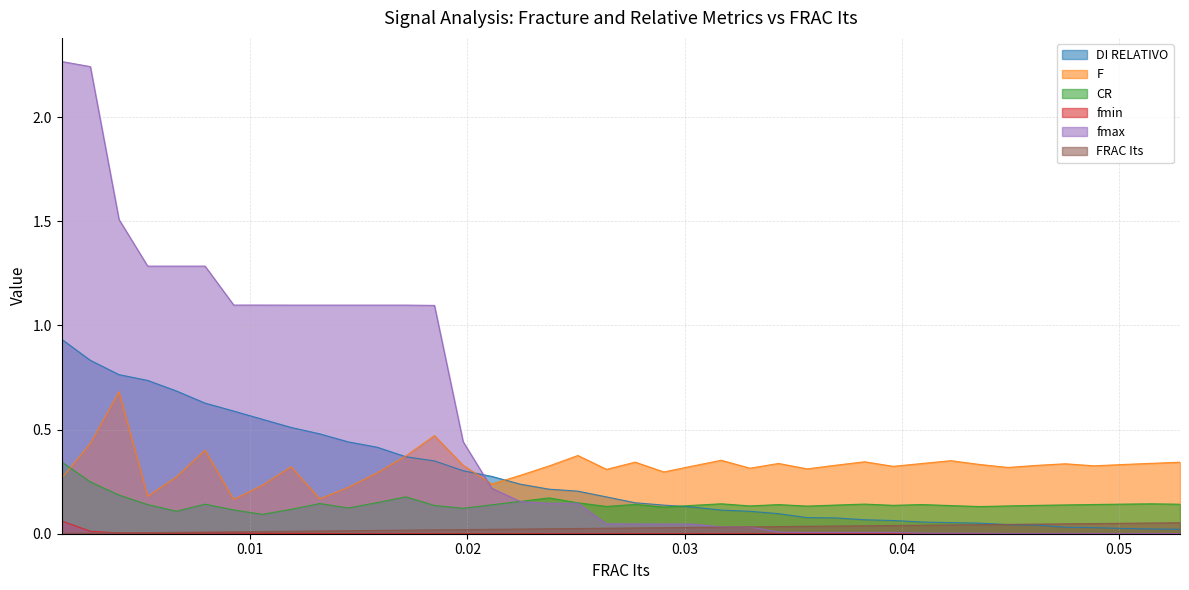

Reading left to right, list all the values displayed in this chart.

FRAC Its: 0.0	0.0	0.0	0.0	0.0	0.0	0.0	0.0	0.0	0.0	0.0	0.0	0.0	0.0	0.0	0.0	0.0	0.0	0.0	0.0	0.0	0.0	0.0	0.0	0.0	0.0	0.0	0.0	0.0	0.0	0.0	0.0	0.0	0.0	0.0	0.0	0.0	0.1	0.1	0.1
DI RELATIVO: 0.9	0.8	0.8	0.7	0.7	0.6	0.6	0.5	0.5	0.5	0.4	0.4	0.4	0.3	0.3	0.3	0.2	0.2	0.2	0.2	0.1	0.1	0.1	0.1	0.1	0.1	0.1	0.1	0.1	0.1	0.1	0.1	0.1	0.0	0.0	0.0	0.0	0.0	0.0	0.0
F: 0.3	0.4	0.7	0.2	0.3	0.4	0.2	0.2	0.3	0.2	0.2	0.3	0.4	0.5	0.3	0.2	0.3	0.3	0.4	0.3	0.3	0.3	0.3	0.4	0.3	0.3	0.3	0.3	0.3	0.3	0.3	0.4	0.3	0.3	0.3	0.3	0.3	0.3	0.3	0.3
CR: 0.3	0.2	0.2	0.1	0.1	0.1	0.1	0.1	0.1	0.1	0.1	0.1	0.2	0.1	0.1	0.1	0.2	0.2	0.1	0.1	0.1	0.1	0.1	0.1	0.1	0.1	0.1	0.1	0.1	0.1	0.1	0.1	0.1	0.1	0.1	0.1	0.1	0.1	0.1	0.1
fmin: 0.1	0.0	0.0	0.0	0.0	0.0	0.0	0.0	0.0	0.0	0.0	0.0	0.0	0.0	0.0	0.0	0.0	0.0	0.0	0.0	0.0	0.0	0.0	0.0	0.0	0.0	0.0	0.0	0.0	0.0	0.0	0.0	0.0	0.0	0.0	0.0	0.0	0.0	0.0	0.0
fmax: 2.3	2.2	1.5	1.3	1.3	1.3	1.1	1.1	1.1	1.1	1.1	1.1	1.1	1.1	0.4	0.2	0.2	0.1	0.1	0.0	0.0	0.0	0.0	0.0	0.0	0.0	0.0	0.0	0.0	0.0	0.0	0.0	0.0	0.0	0.0	0.0	0.0	0.0	0.0	0.0